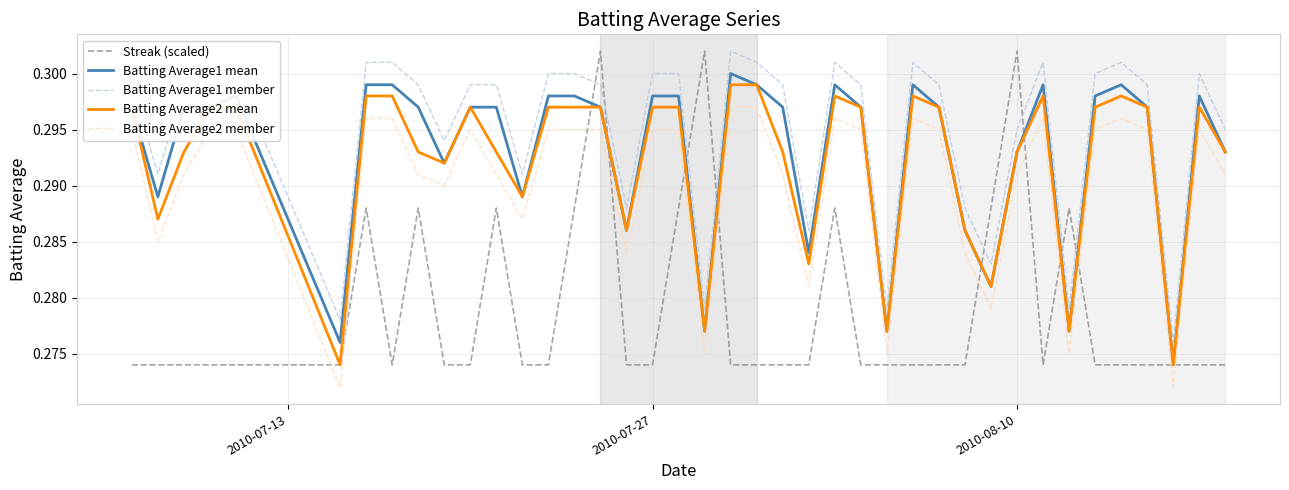

True or false: Batting Average2 member and Batting Average1 mean cross at least once.

False